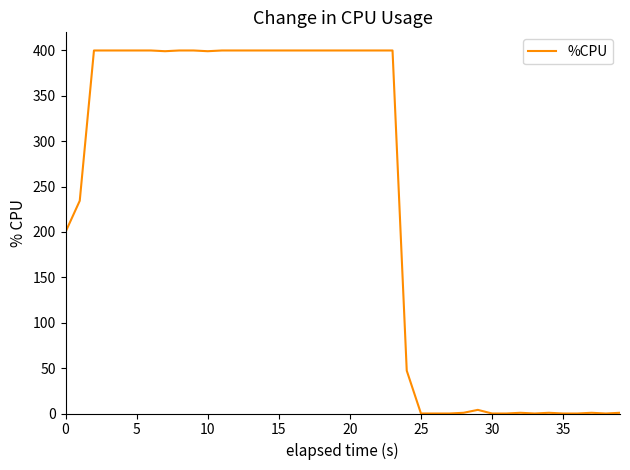

What is the difference between the maximum and minimum values?

400.0